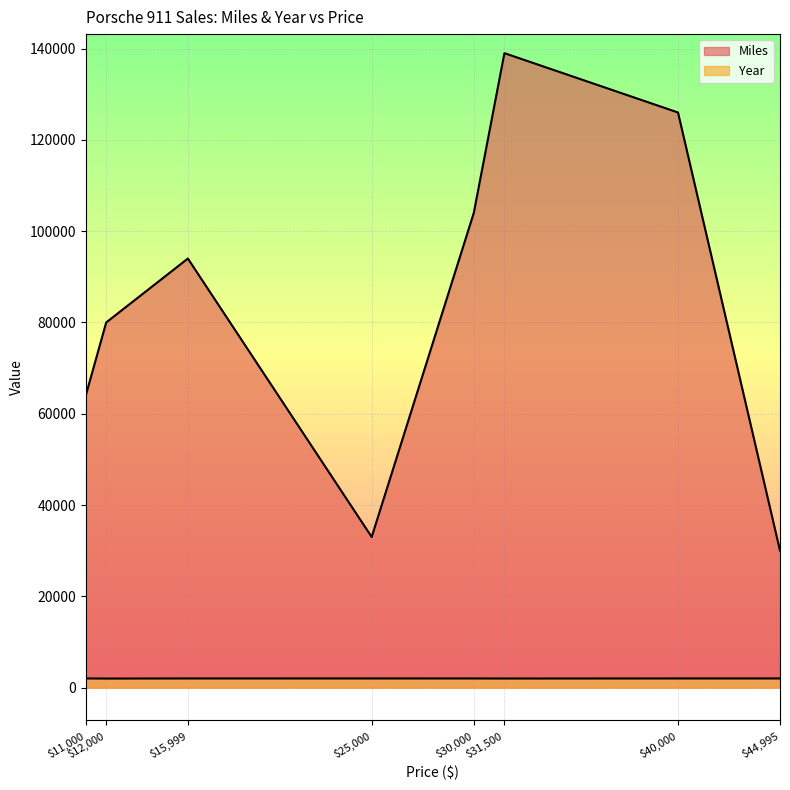

Reading left to right, extract all data points from this chart.

Miles: 64000	80000	94000	33000	104000	139000	126000	30000
Year: 2003	1977	1999	2000	1999	1985	2000	2000